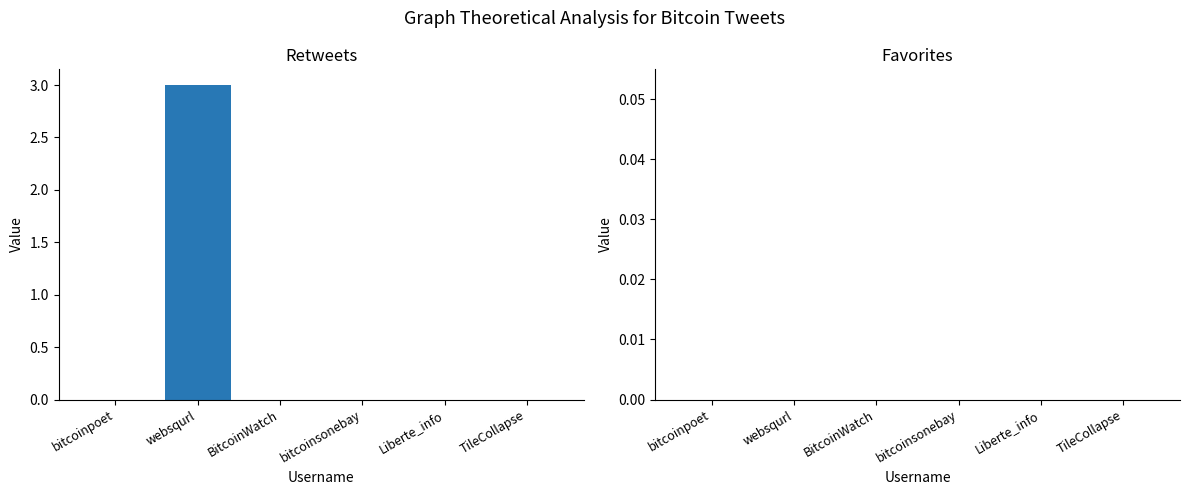

Is it true that the value at Liberte_info is -2?

False